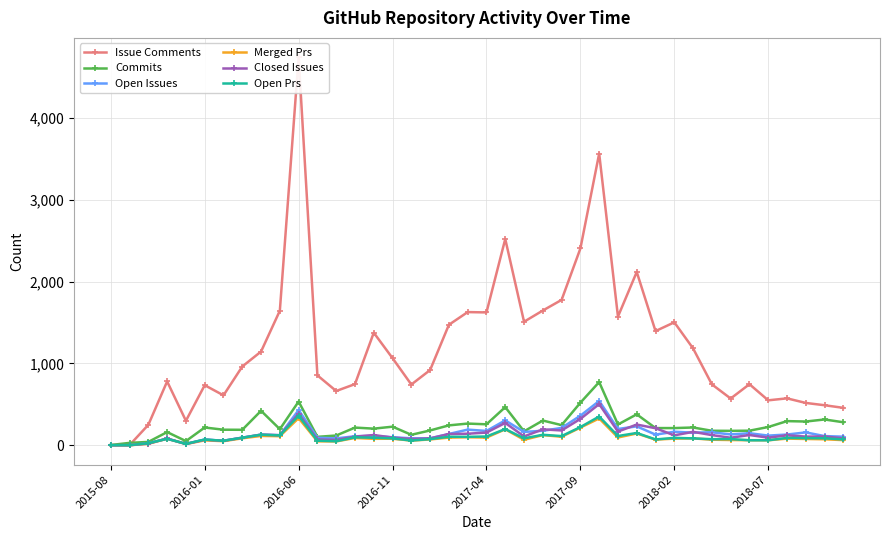

How many interior local peaks does the Commits series have?

14